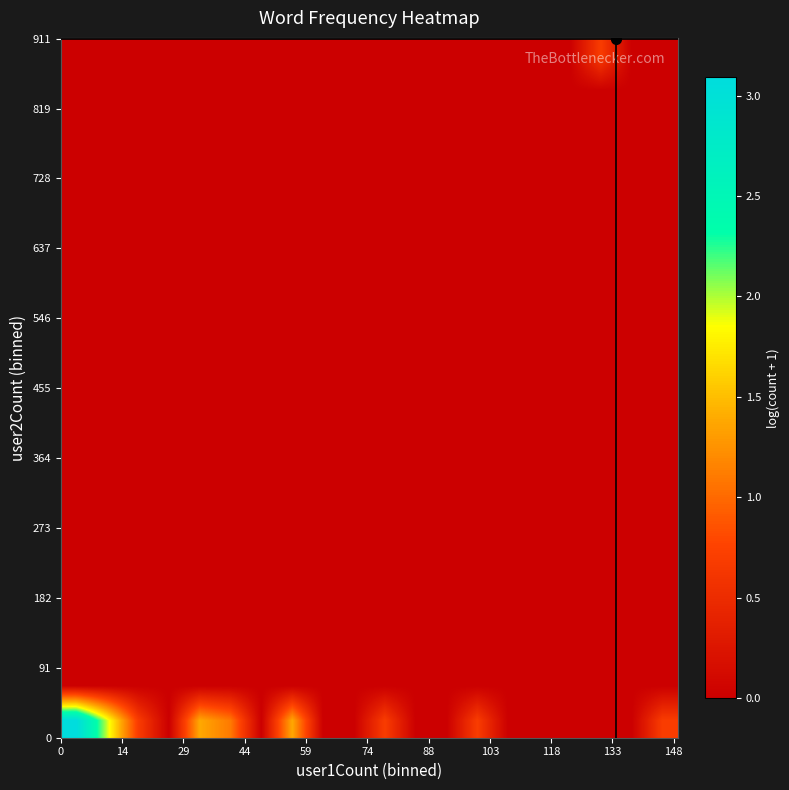

How many categories are shown in the chart?

20